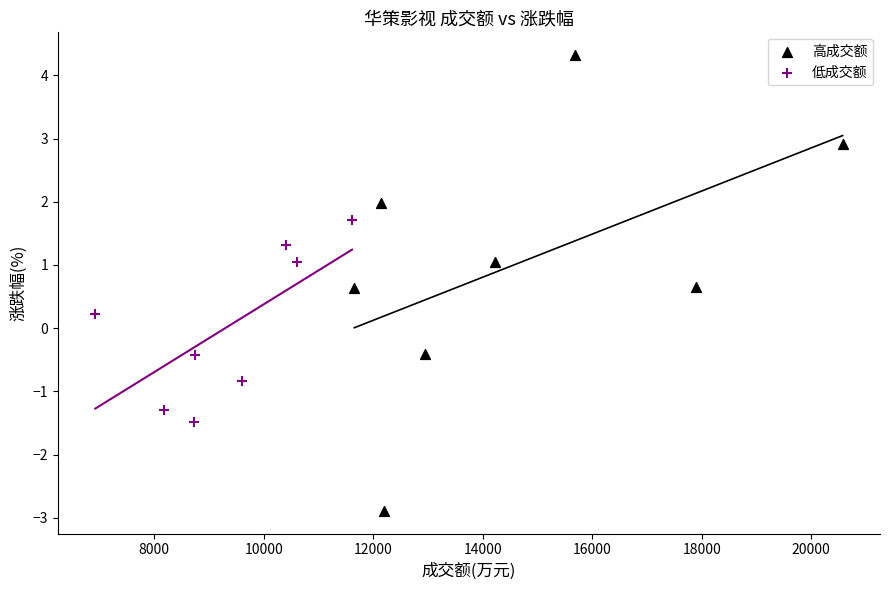

Which series reaches the minimum Y coordinate?

高成交额